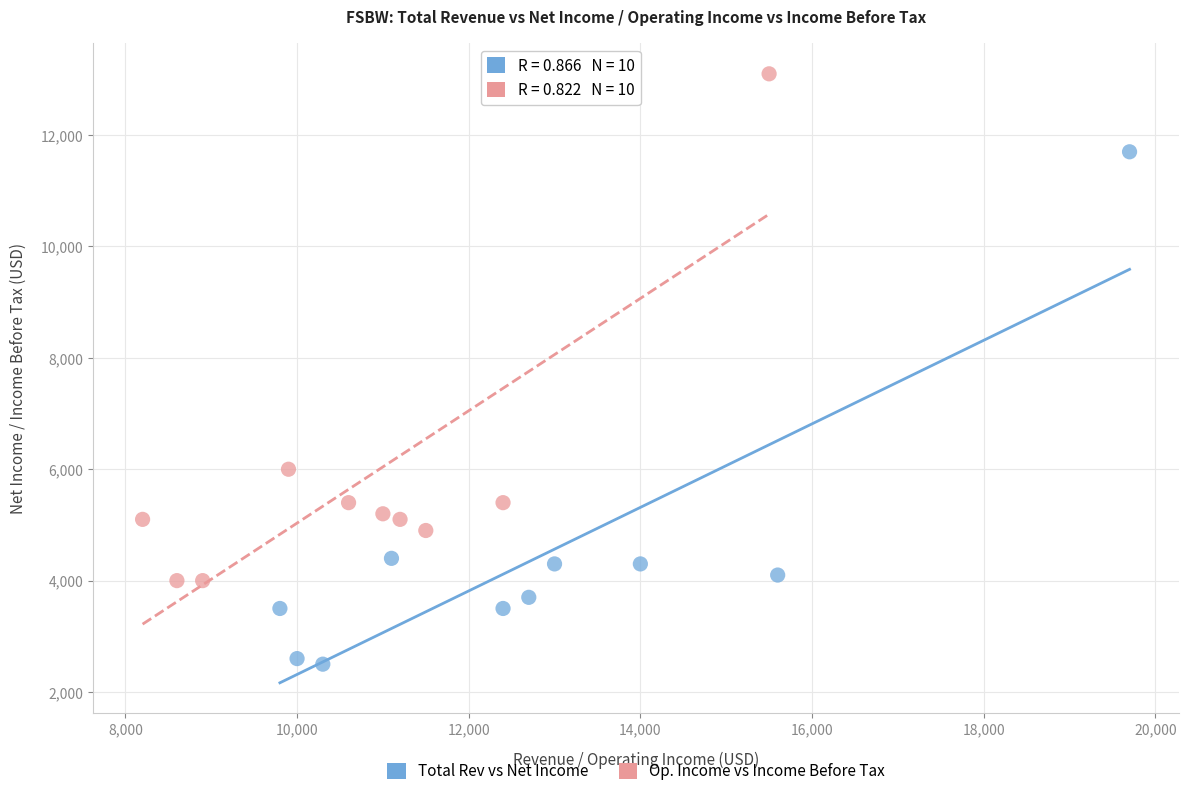

Which series has the widest spread of Y values?

Total Rev vs Net Income